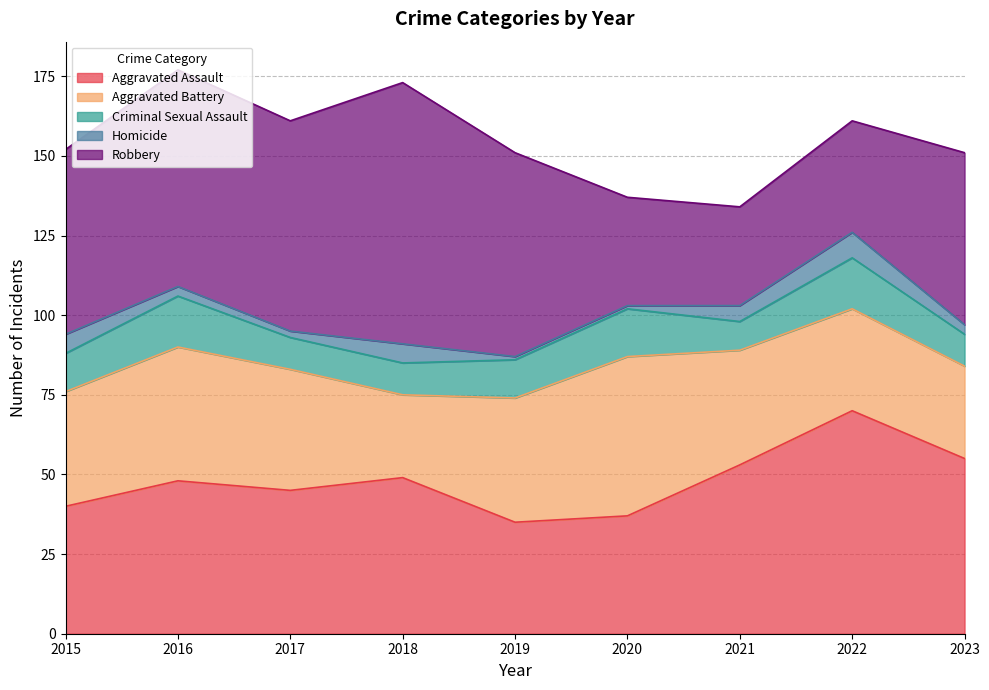

What are all the series names shown in the legend?

Aggravated Assault, Aggravated Battery, Criminal Sexual Assault, Homicide, Robbery